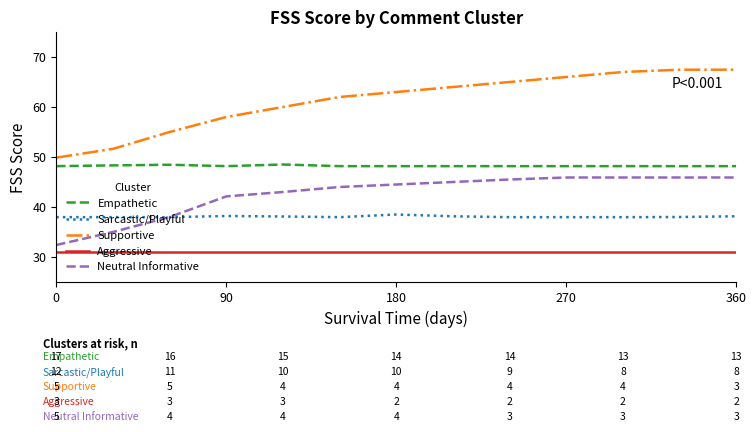

True or false: Supportive and Aggressive intersect in this chart.

False